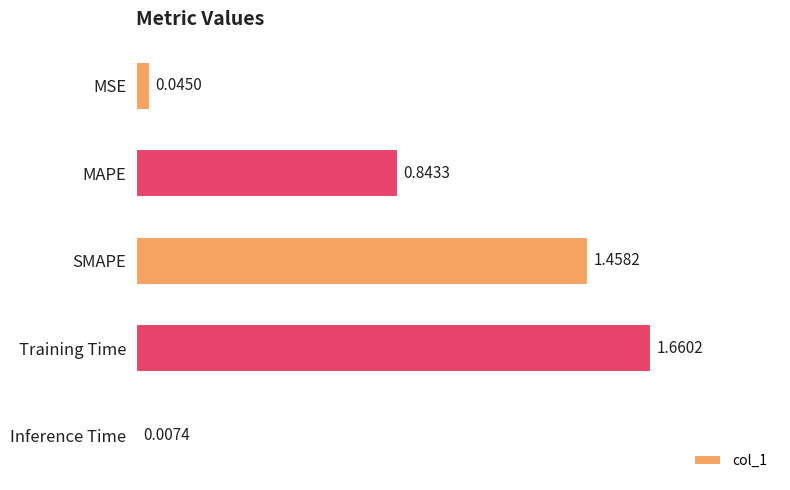

What is the change in value from MAPE to Inference Time?

-0.8